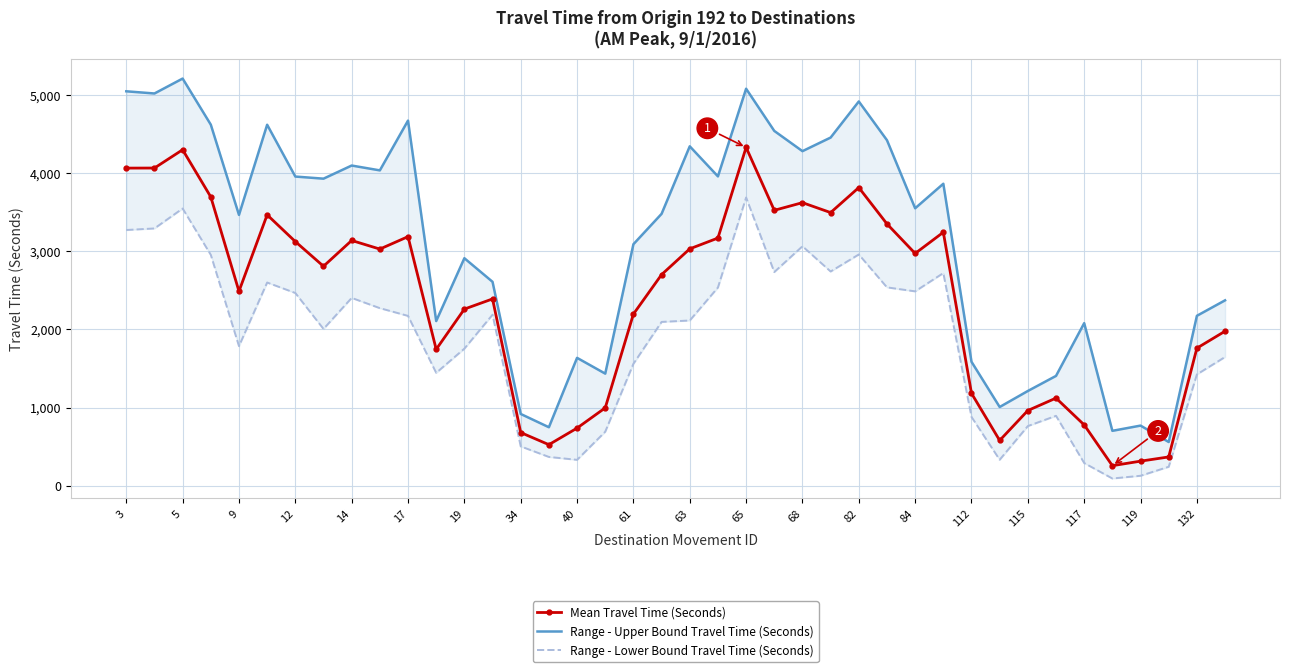

What is the total value across all series at 3?

12386